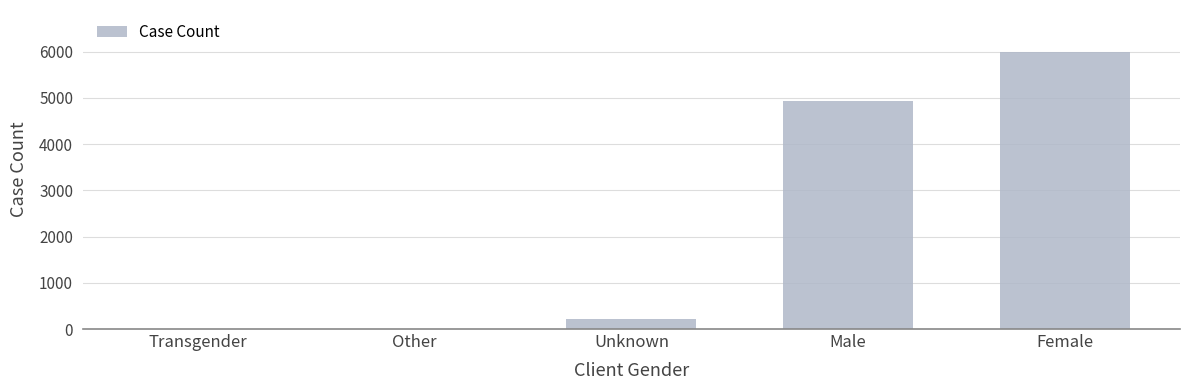

The value at Male is 6552. True or false?

False